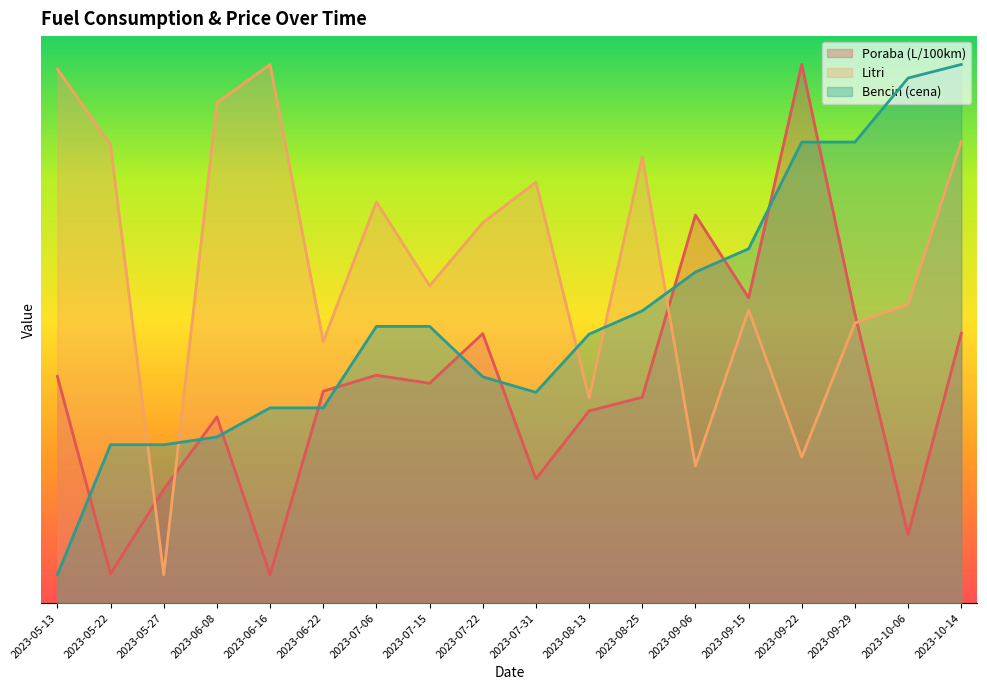

Reading left to right, extract all data points from this chart.

Poraba (L/100km): 4.0	0.5	2.0	3.3	0.5	3.7	4.0	3.9	4.8	2.2	3.4	3.6	6.8	5.4	9.5	5.1	1.2	4.8
Litri: 9.4	8.1	0.5	8.8	9.5	4.6	7.1	5.6	6.7	7.4	3.6	7.9	2.4	5.2	2.6	4.9	5.3	8.1
Bencin (cena): 0.5	2.8	2.8	2.9	3.4	3.4	4.9	4.9	4.0	3.7	4.7	5.2	5.8	6.2	8.1	8.1	9.3	9.5